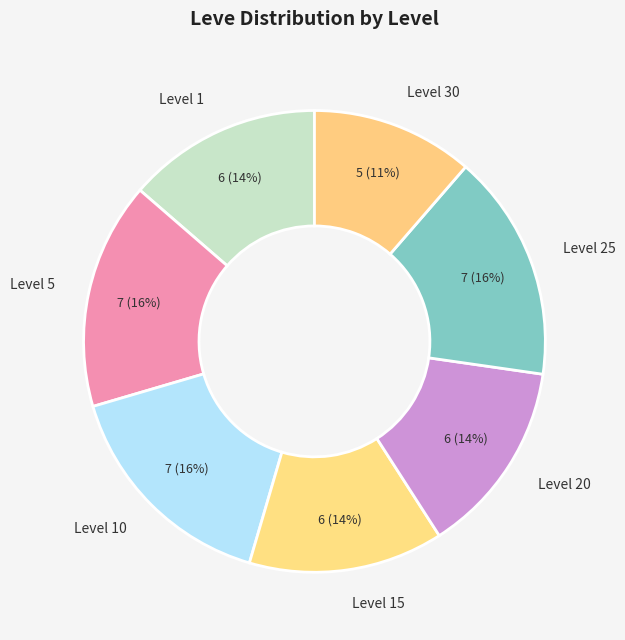

What percentage is the Level 20 slice, to the nearest percent?

14%